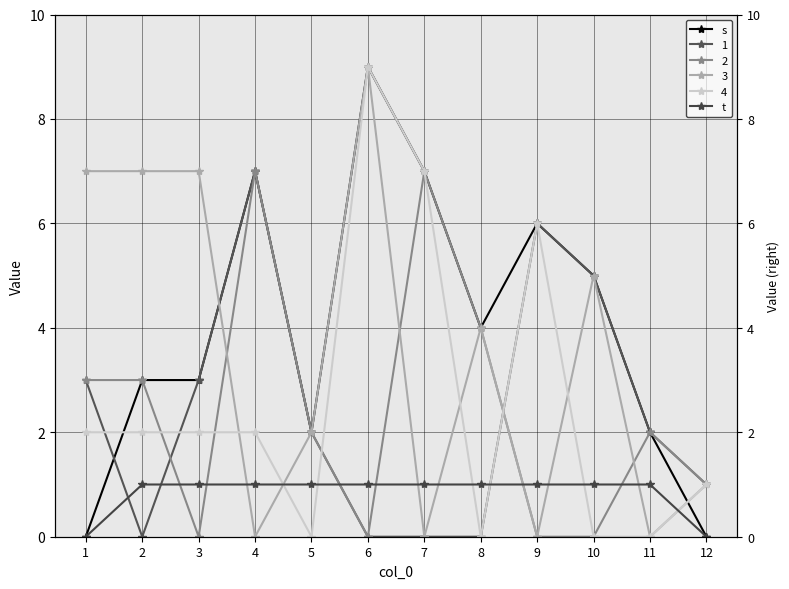

How many data points in s are above 4?

5